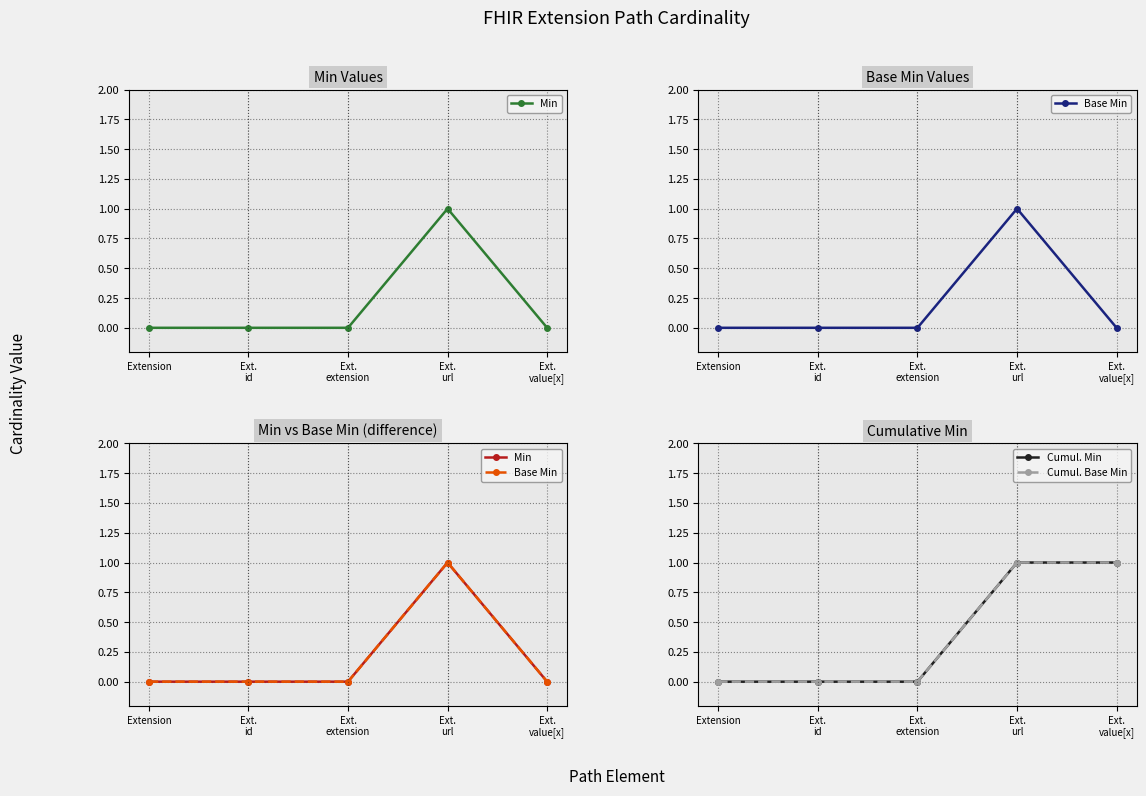

Count the Cumul. Base Min values in the range 0 to 1.

5